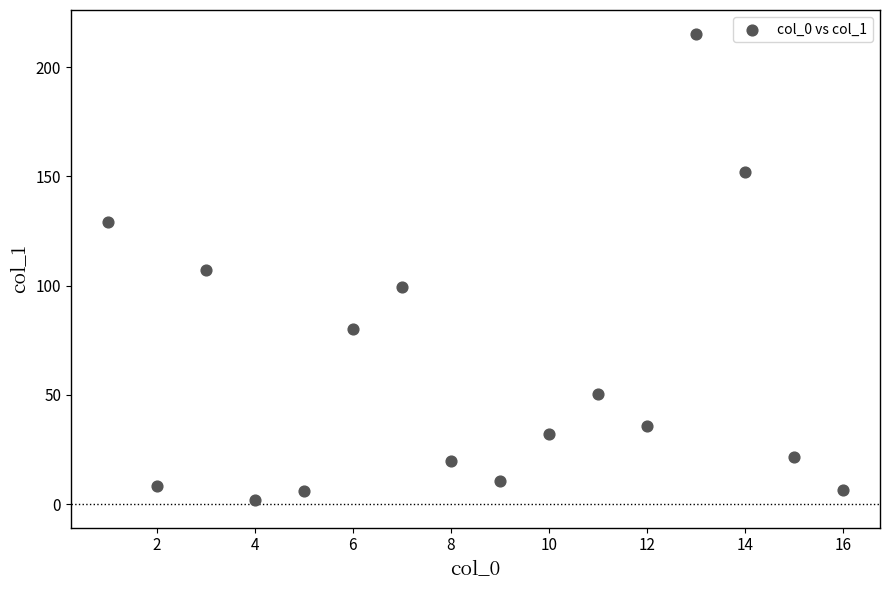

What is the range of Y values (max minus min)?

213.4